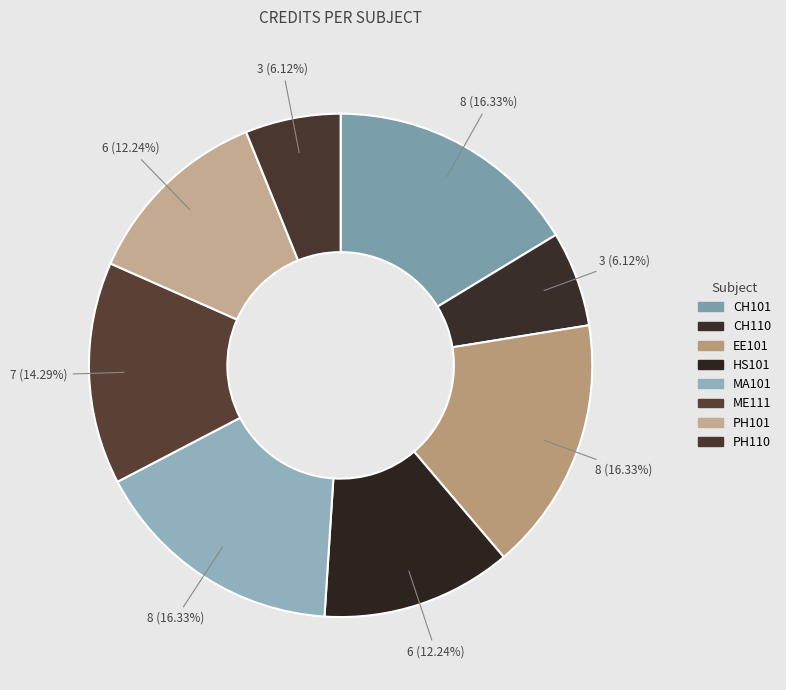

To the nearest percent, what is the difference between the largest and smallest slice percentages?

10%